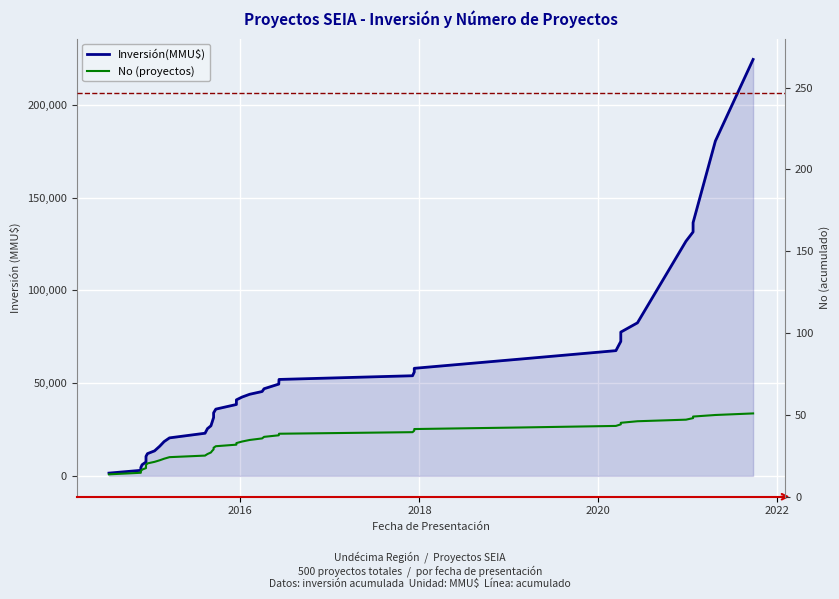

True or false: No (proyectos) and Inversión(MMU$) intersect in this chart.

False